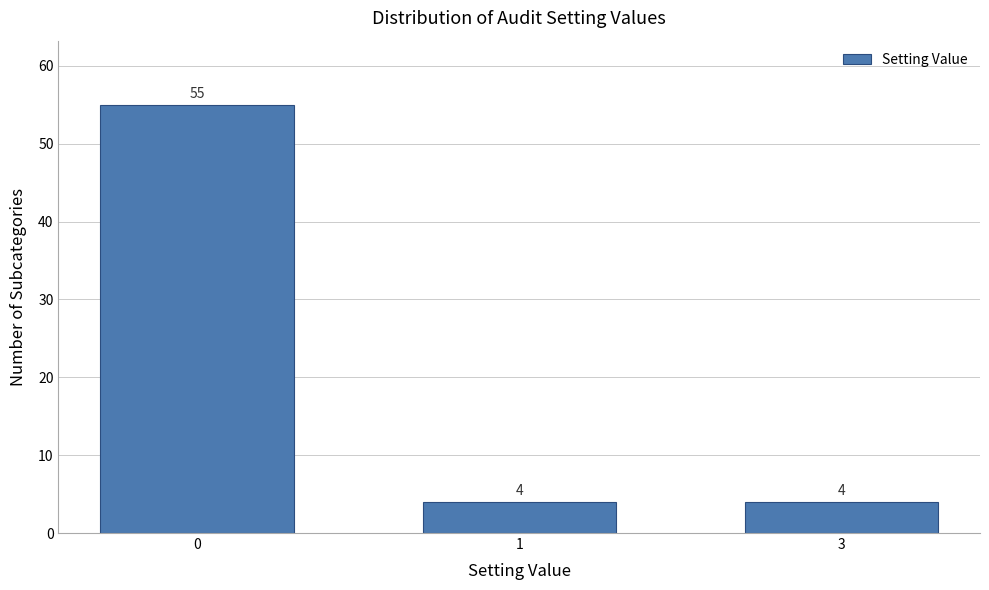

Reading left to right, transcribe all the data shown in this chart.

0=55	1=4	3=4